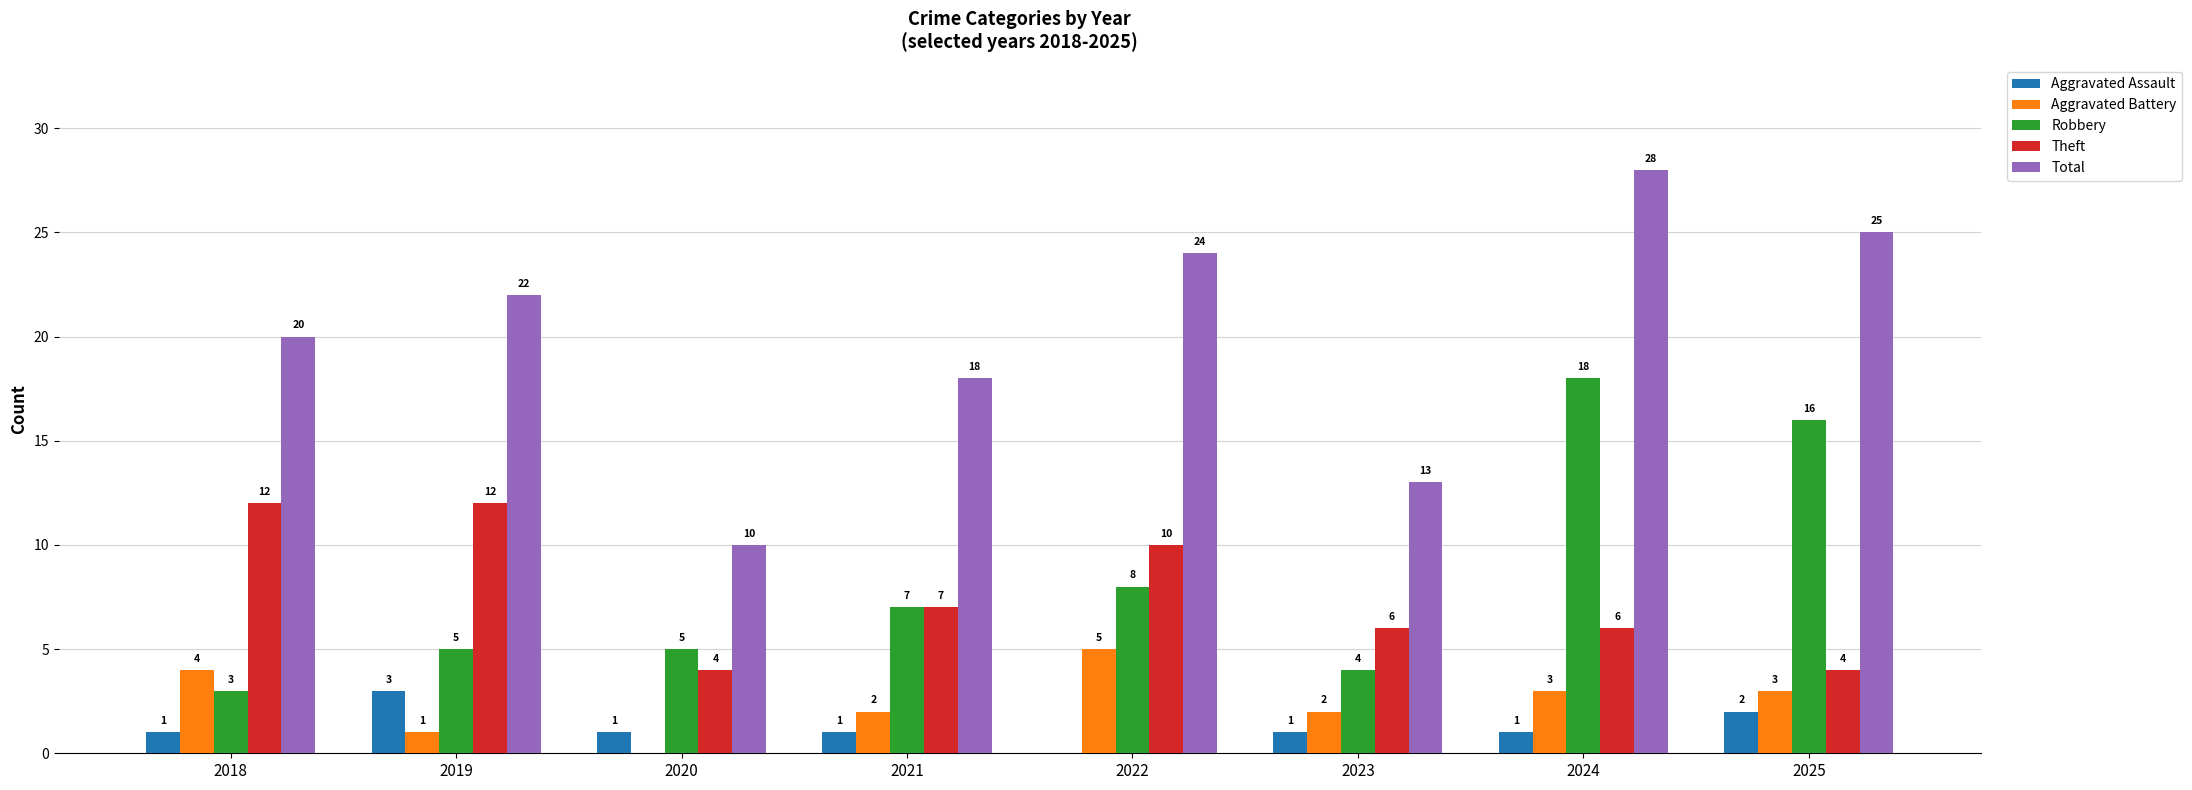

Count the number of data series in this chart.

5